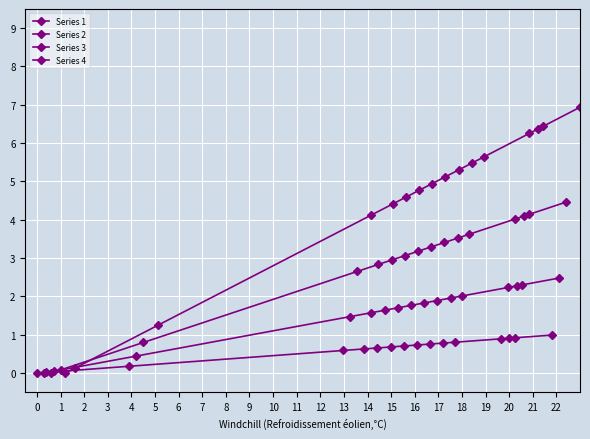

At 3, list the series in order from largest to smallest.

Series 4, Series 3, Series 2, Series 1